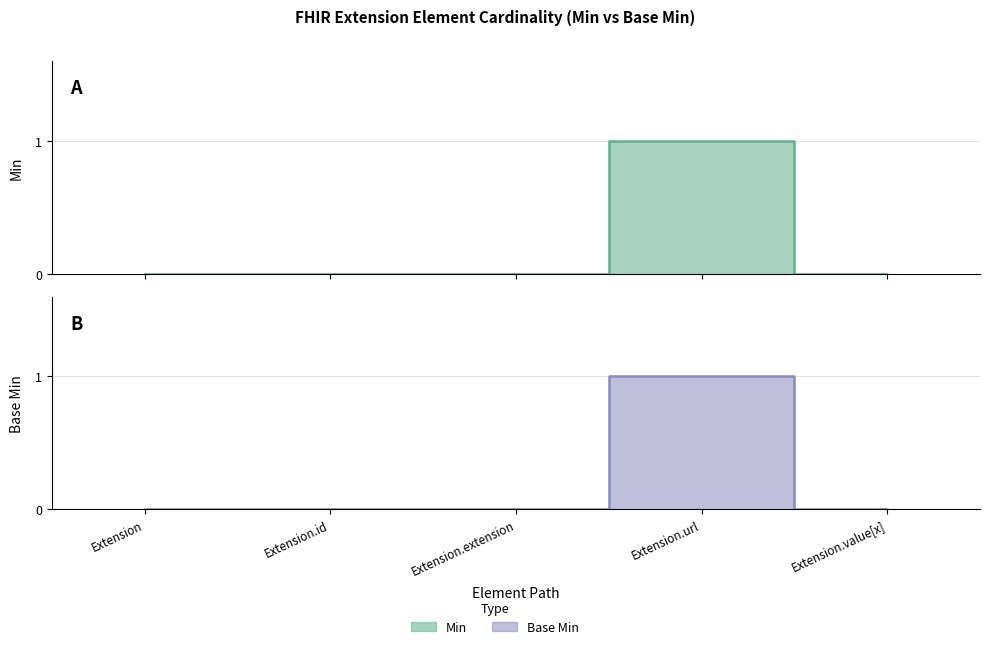

Reading left to right, what are all the values shown in this chart?

Min: 0	0	0	1	0
Base Min: 0	0	0	1	0